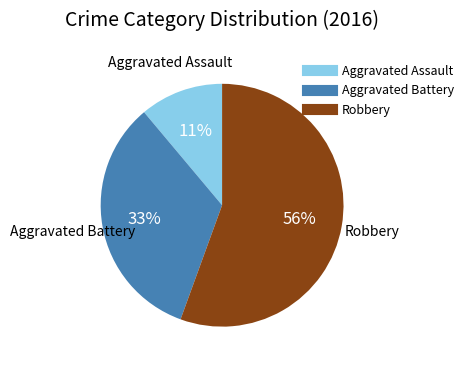

Which slice is the smallest?

Aggravated Assault